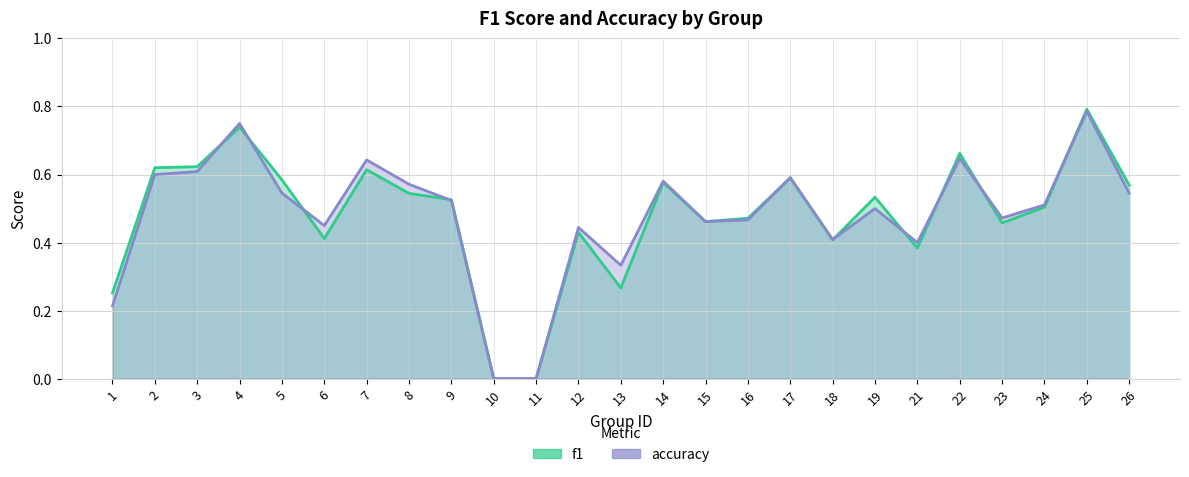

At which label is accuracy closest to 0?

10